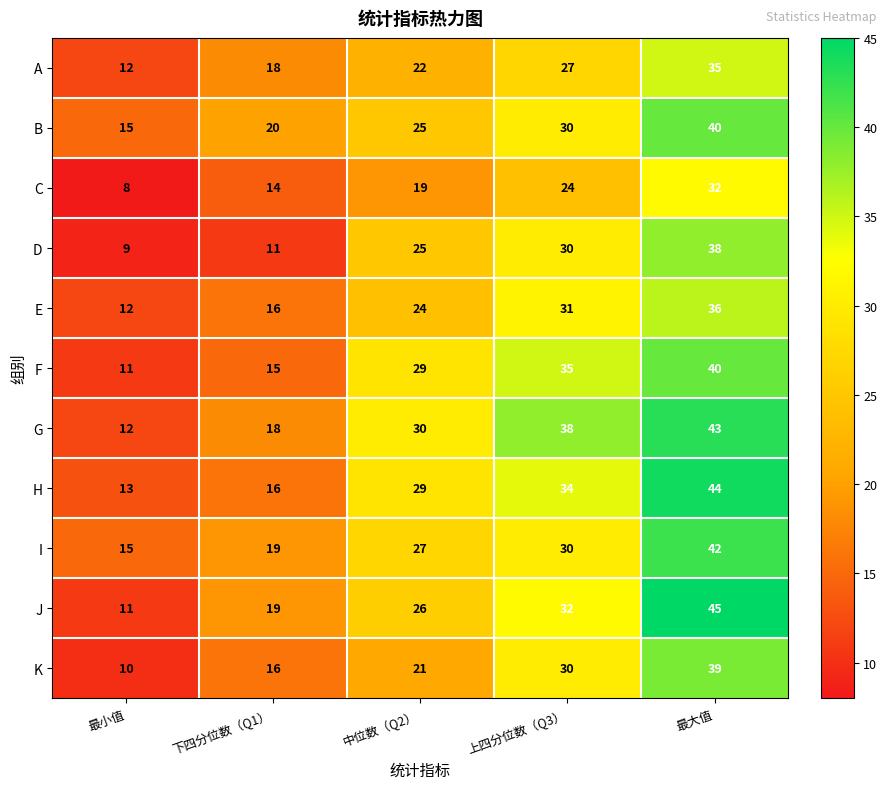

What is the difference between the highest and lowest values at 上四分位数（Q3）?

14